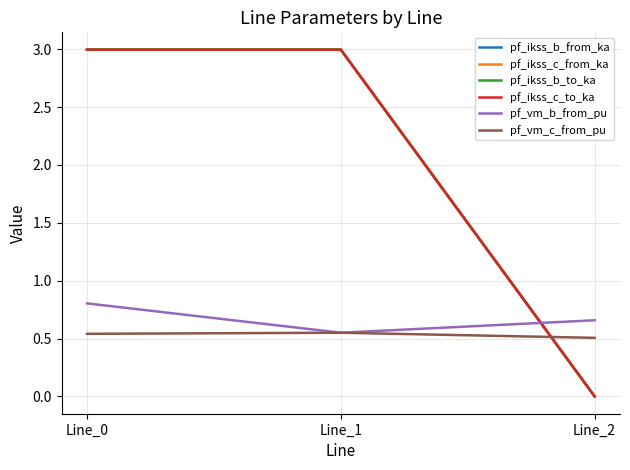

How many lines are shown in the chart?

6